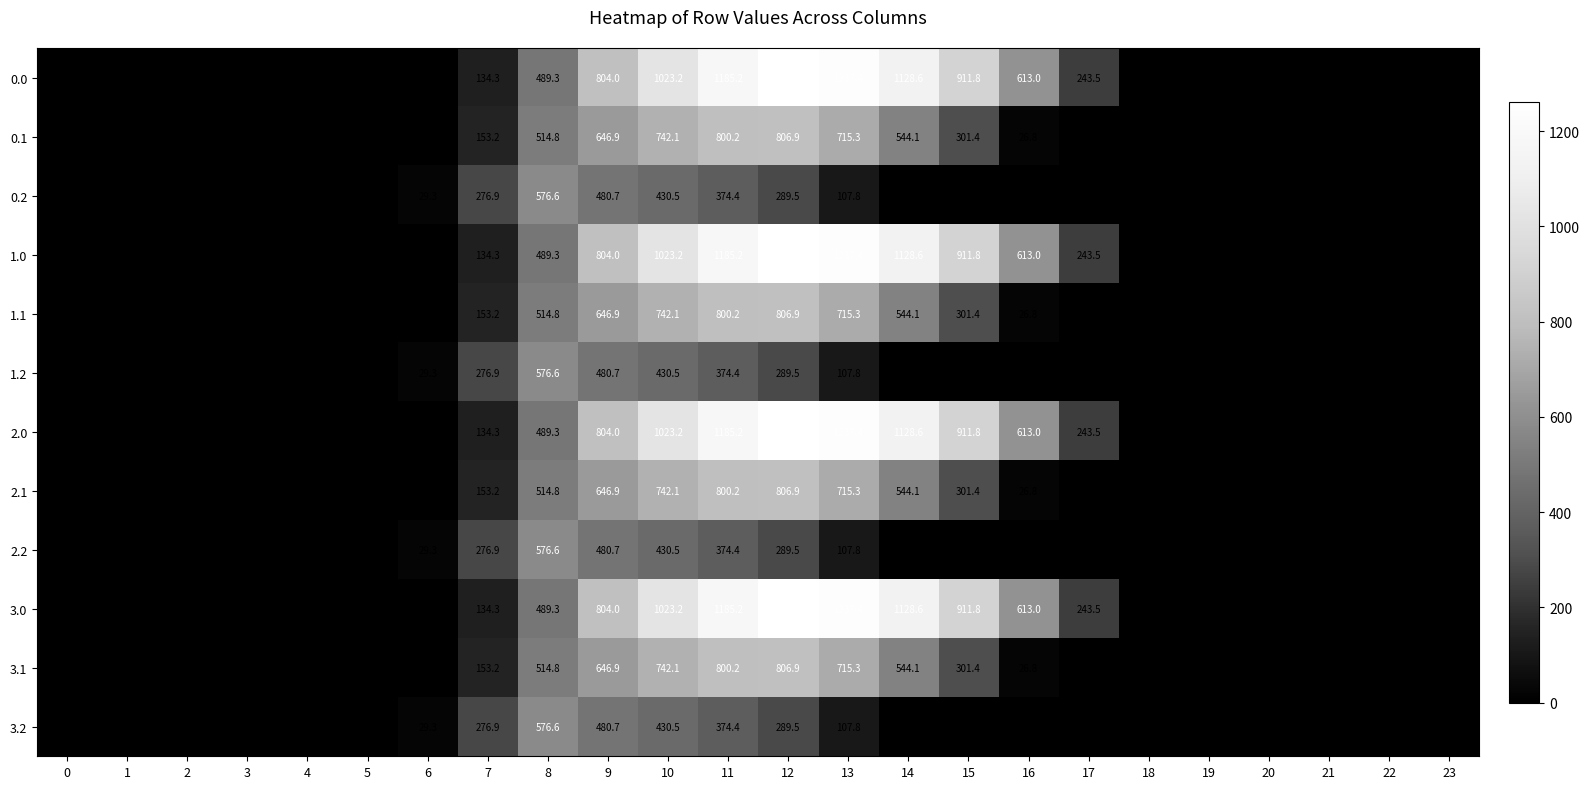

The 1.1 series shows 1075.2 at 12. True or false?

False